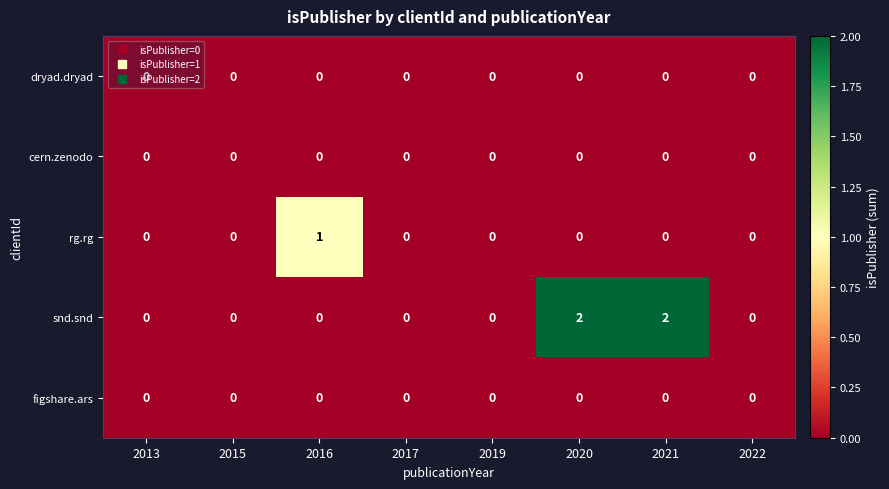

The value of snd.snd at 2021 is 1. True or false?

False